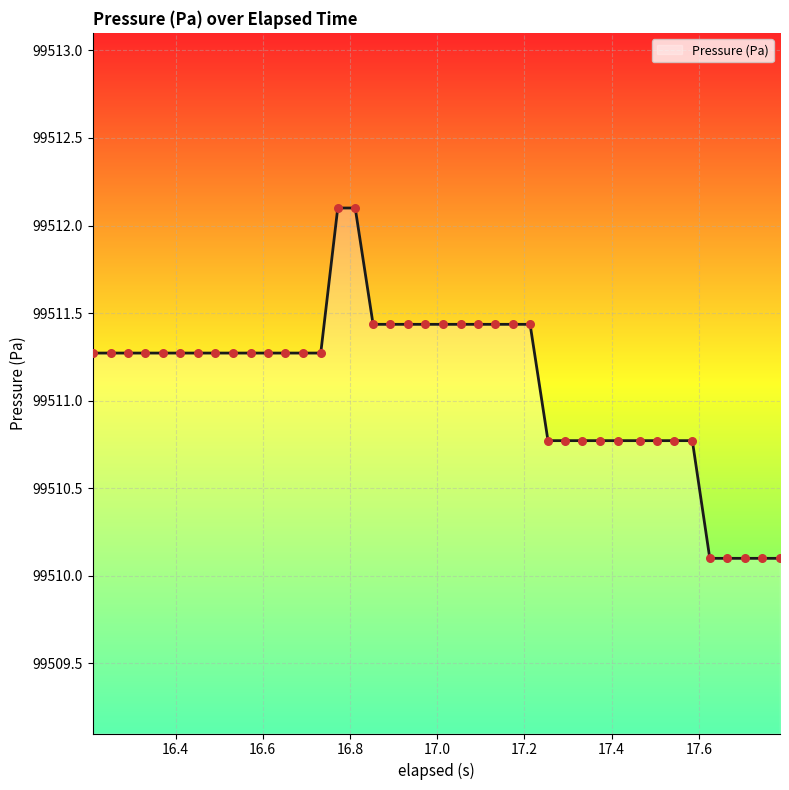

What is the difference between the maximum and minimum values?

2.0